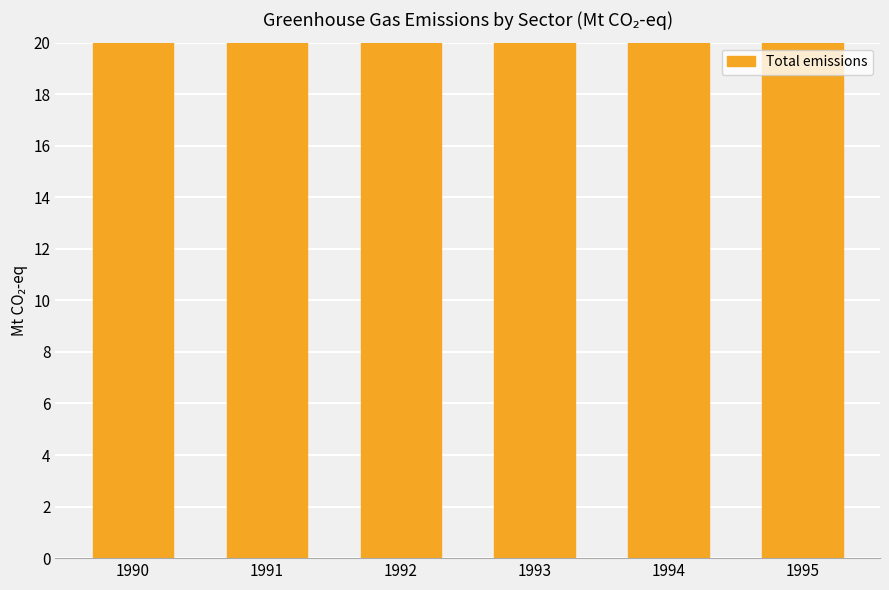

Count the number of categories in the chart.

6